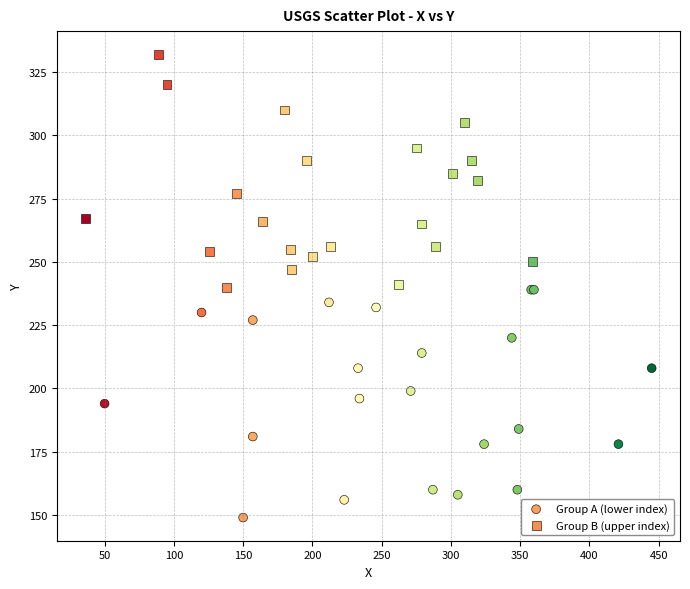

Which series contains the lowest Y value?

Group A (lower index)